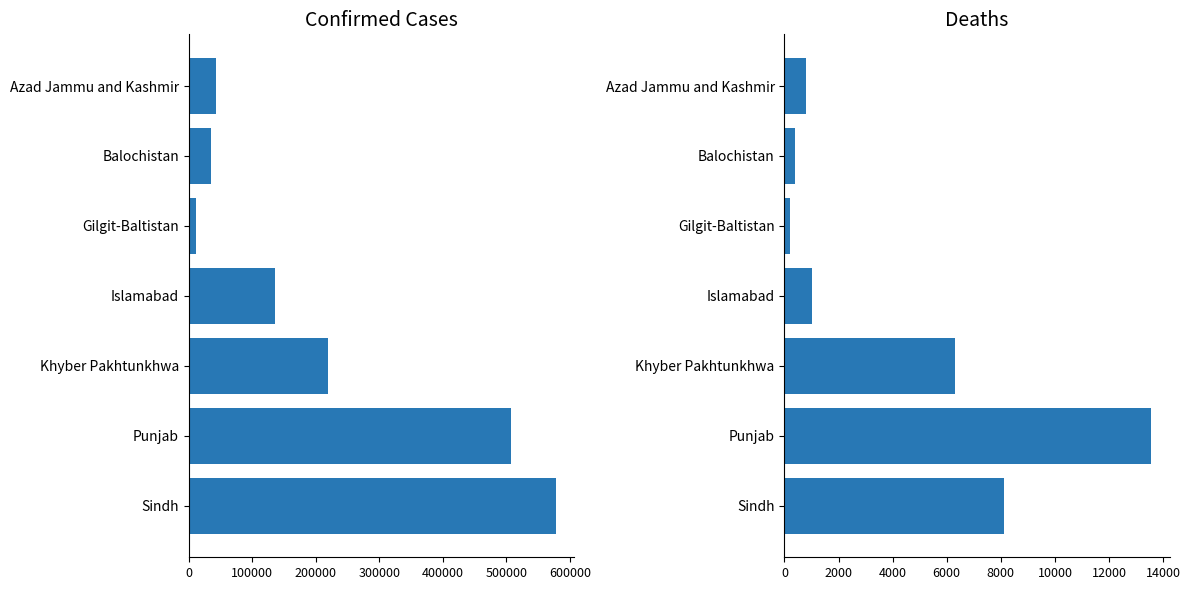

What is the approximate value of Deaths at Balochistan, to the nearest 100?

400